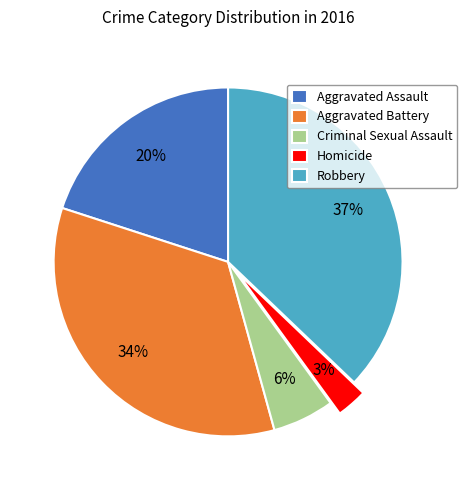

Rank the categories by value from highest to lowest.

Robbery, Aggravated Battery, Aggravated Assault, Criminal Sexual Assault, Homicide